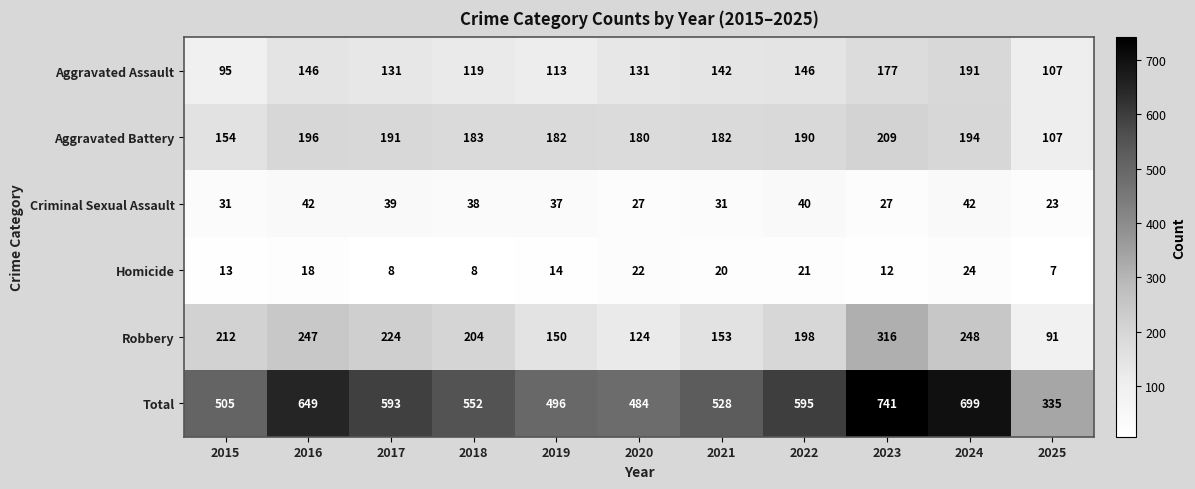

What is the spread (max minus min) of values at 2023?

729